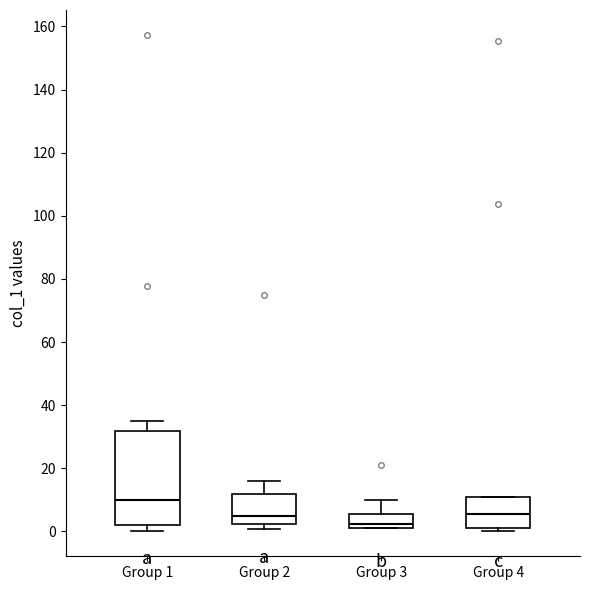

Which box has the lowest median line?

Group 3